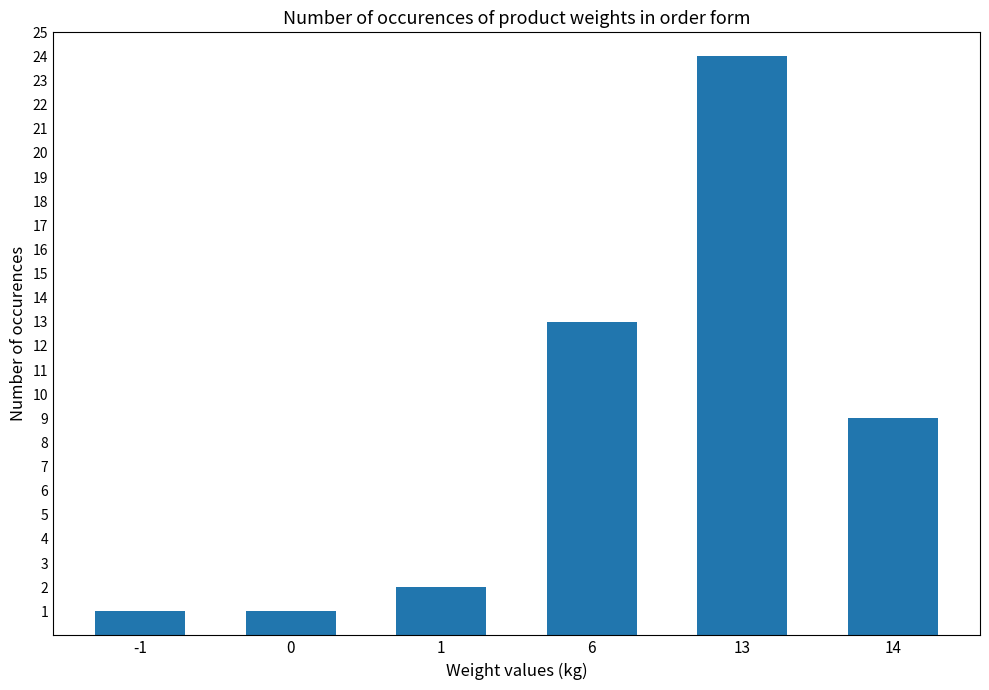

At which label does the data first exceed 9?

6